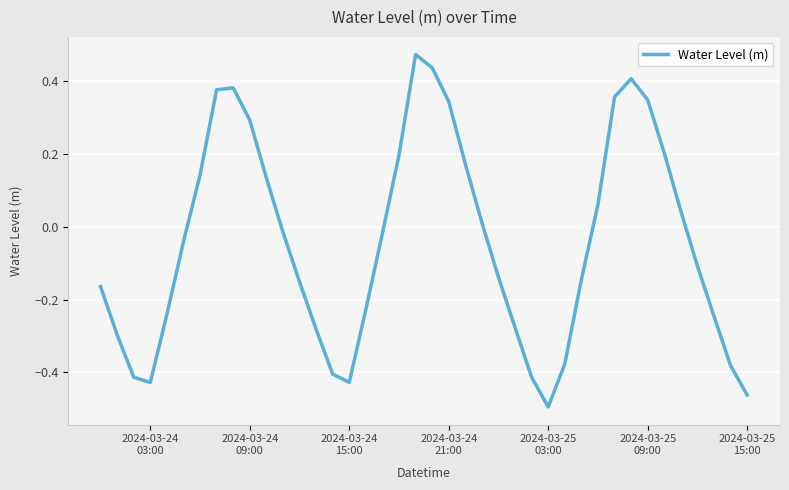

What is the difference between the maximum and minimum values?

1.0